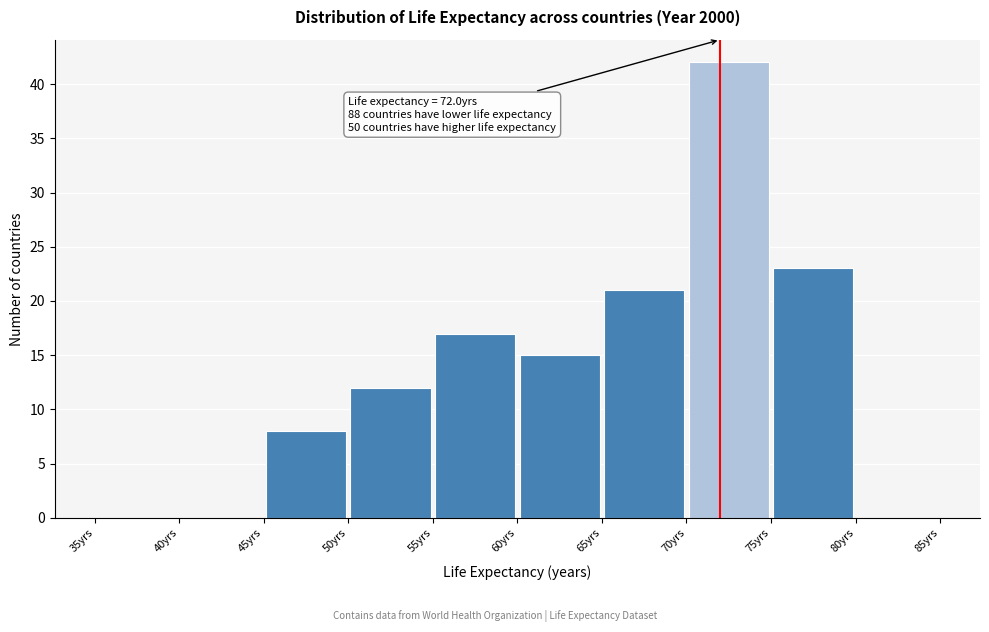

Over which range of the x-axis is the bar tallest?

70 to 75